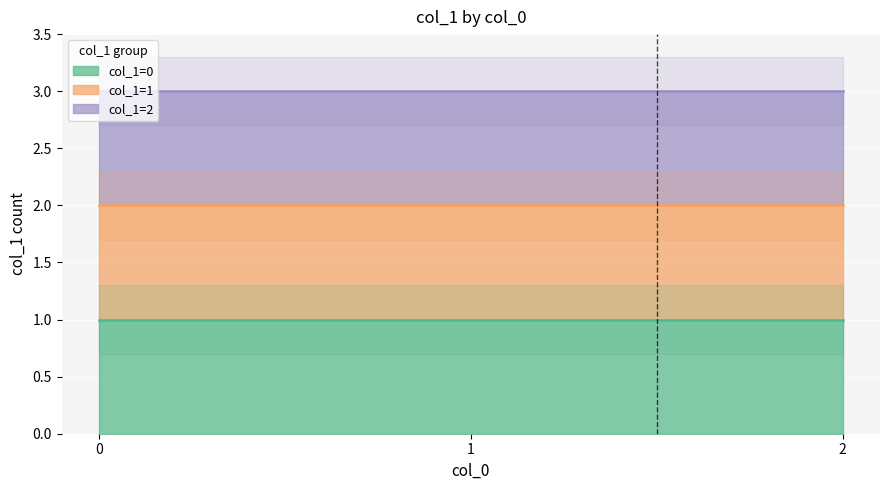

What is the sum of all col_1=0 values?

3